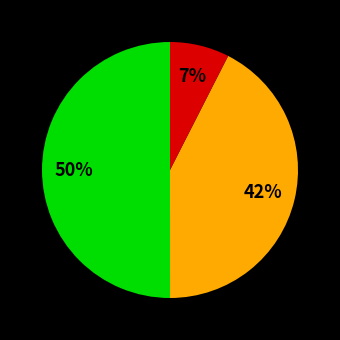

To the nearest percent, what is the average slice percentage?

33%